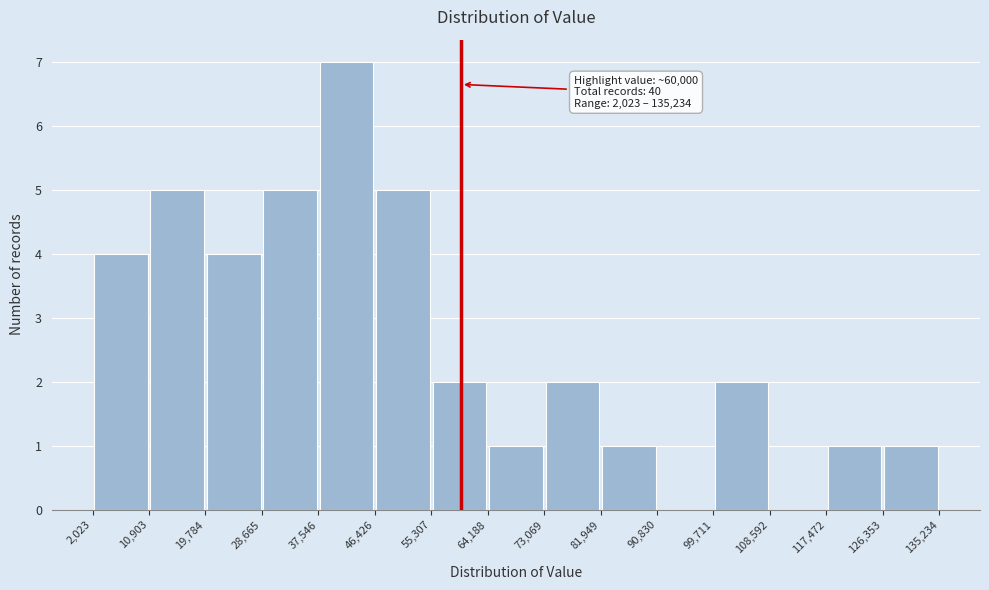

Over which range of the x-axis is the bar tallest?

37,546 to 46,426